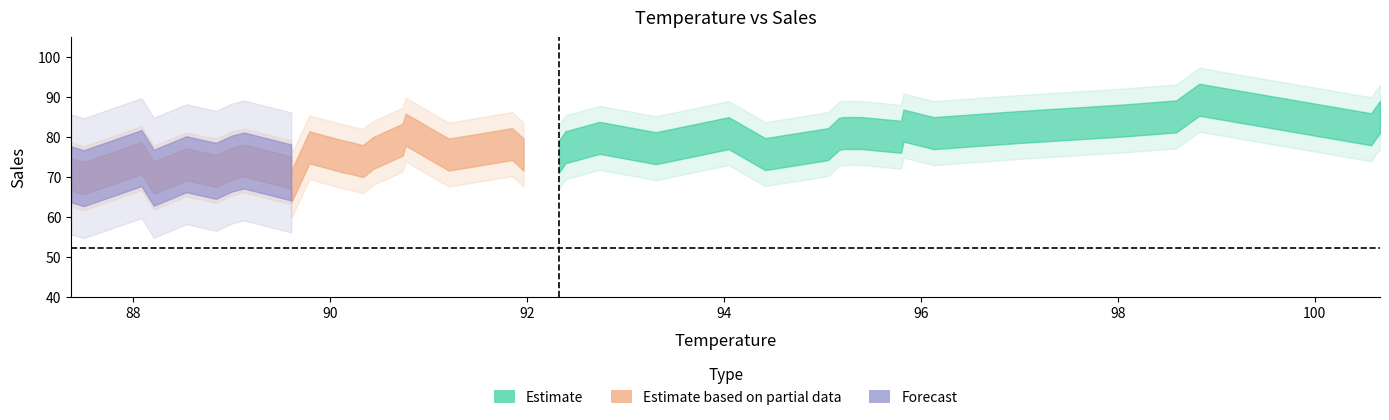

In sales, how many points are lower than both neighbors (excluding endpoints)?

12